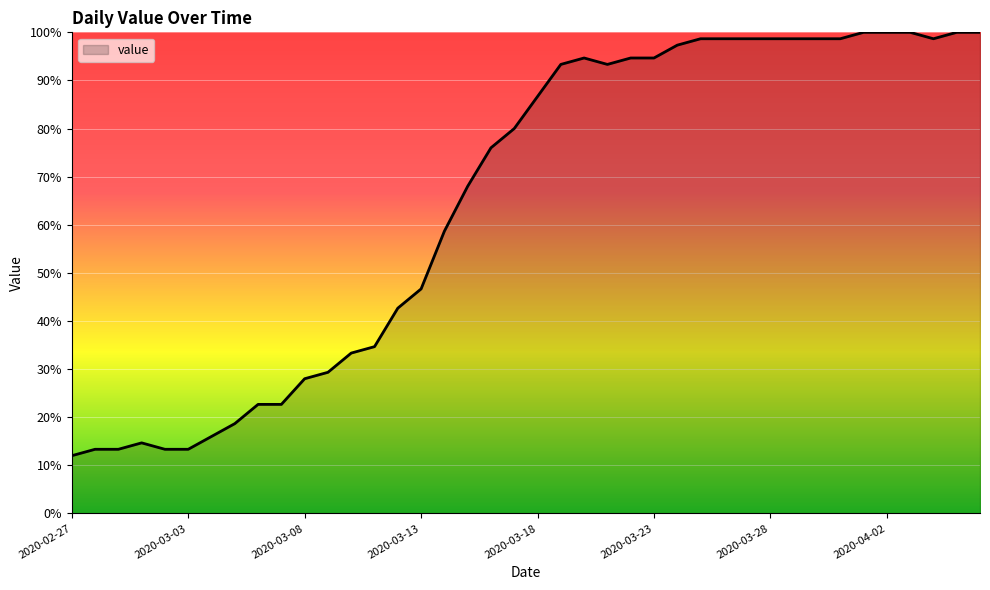

Count the number of values greater than 86.

20